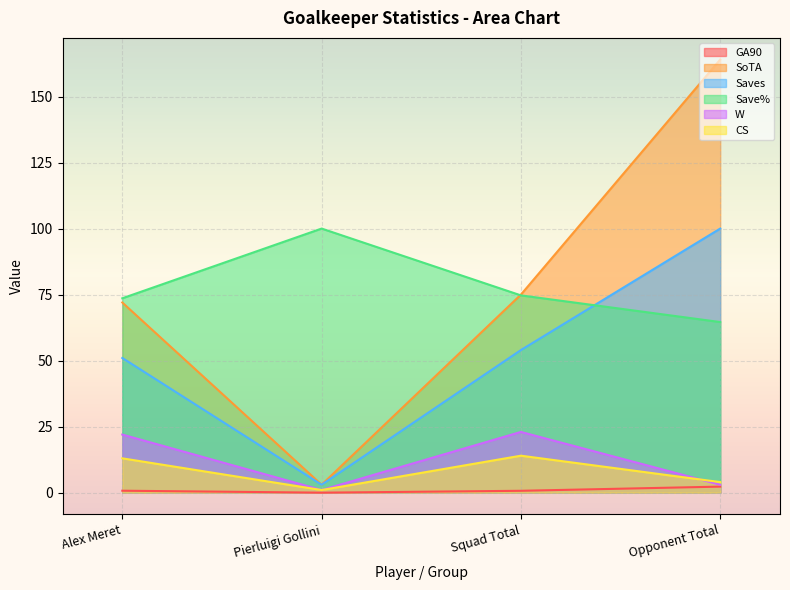

What is the spread (max minus min) of values at Alex Meret?

72.9